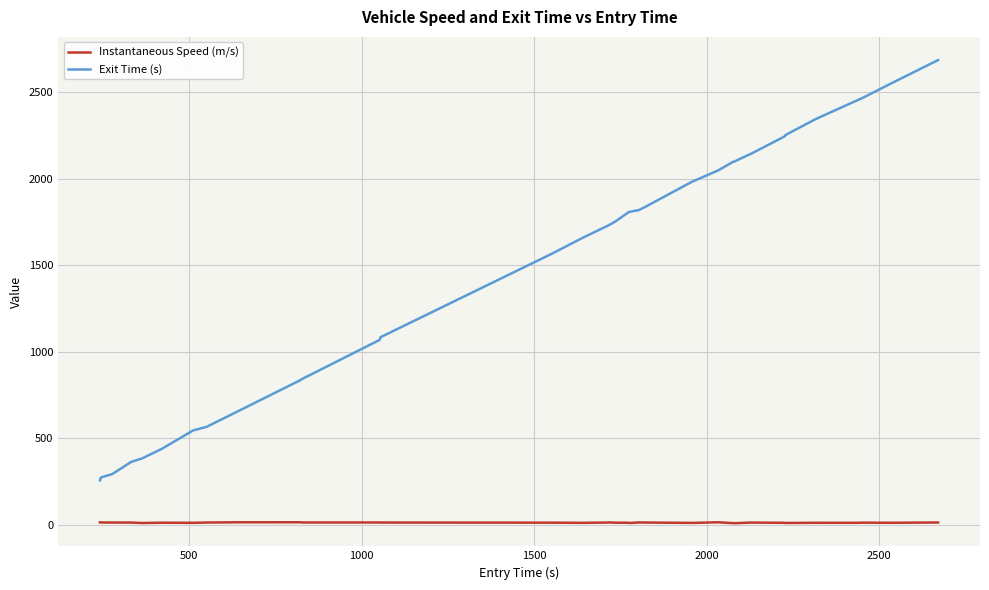

How many lines are shown in the chart?

2